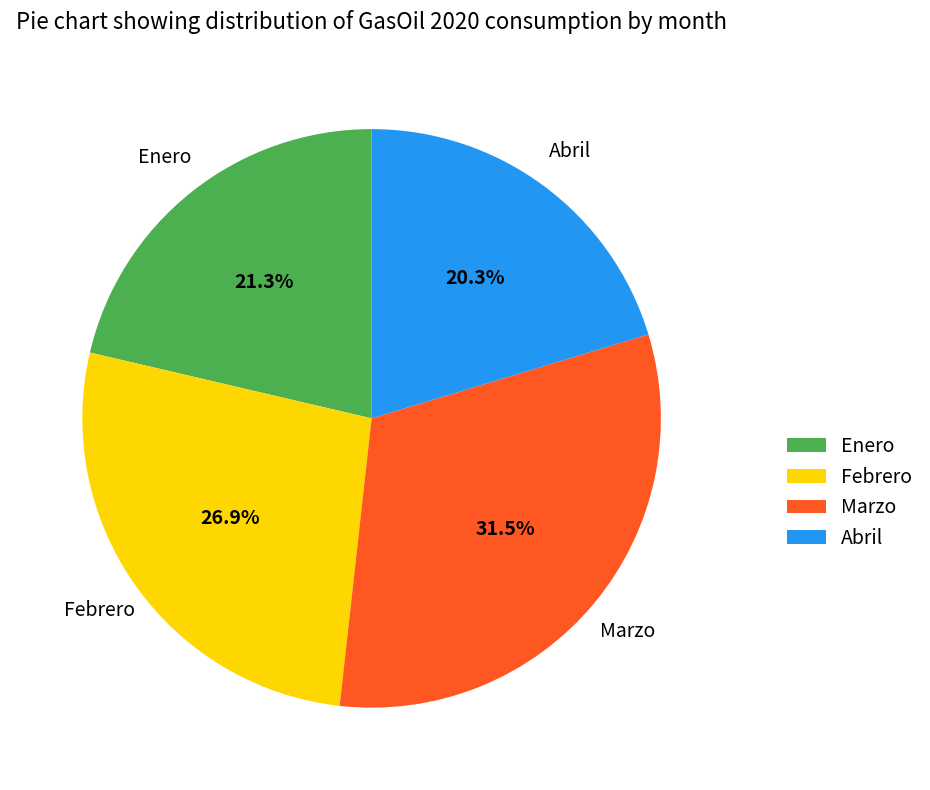

Is there a majority slice in this chart?

No